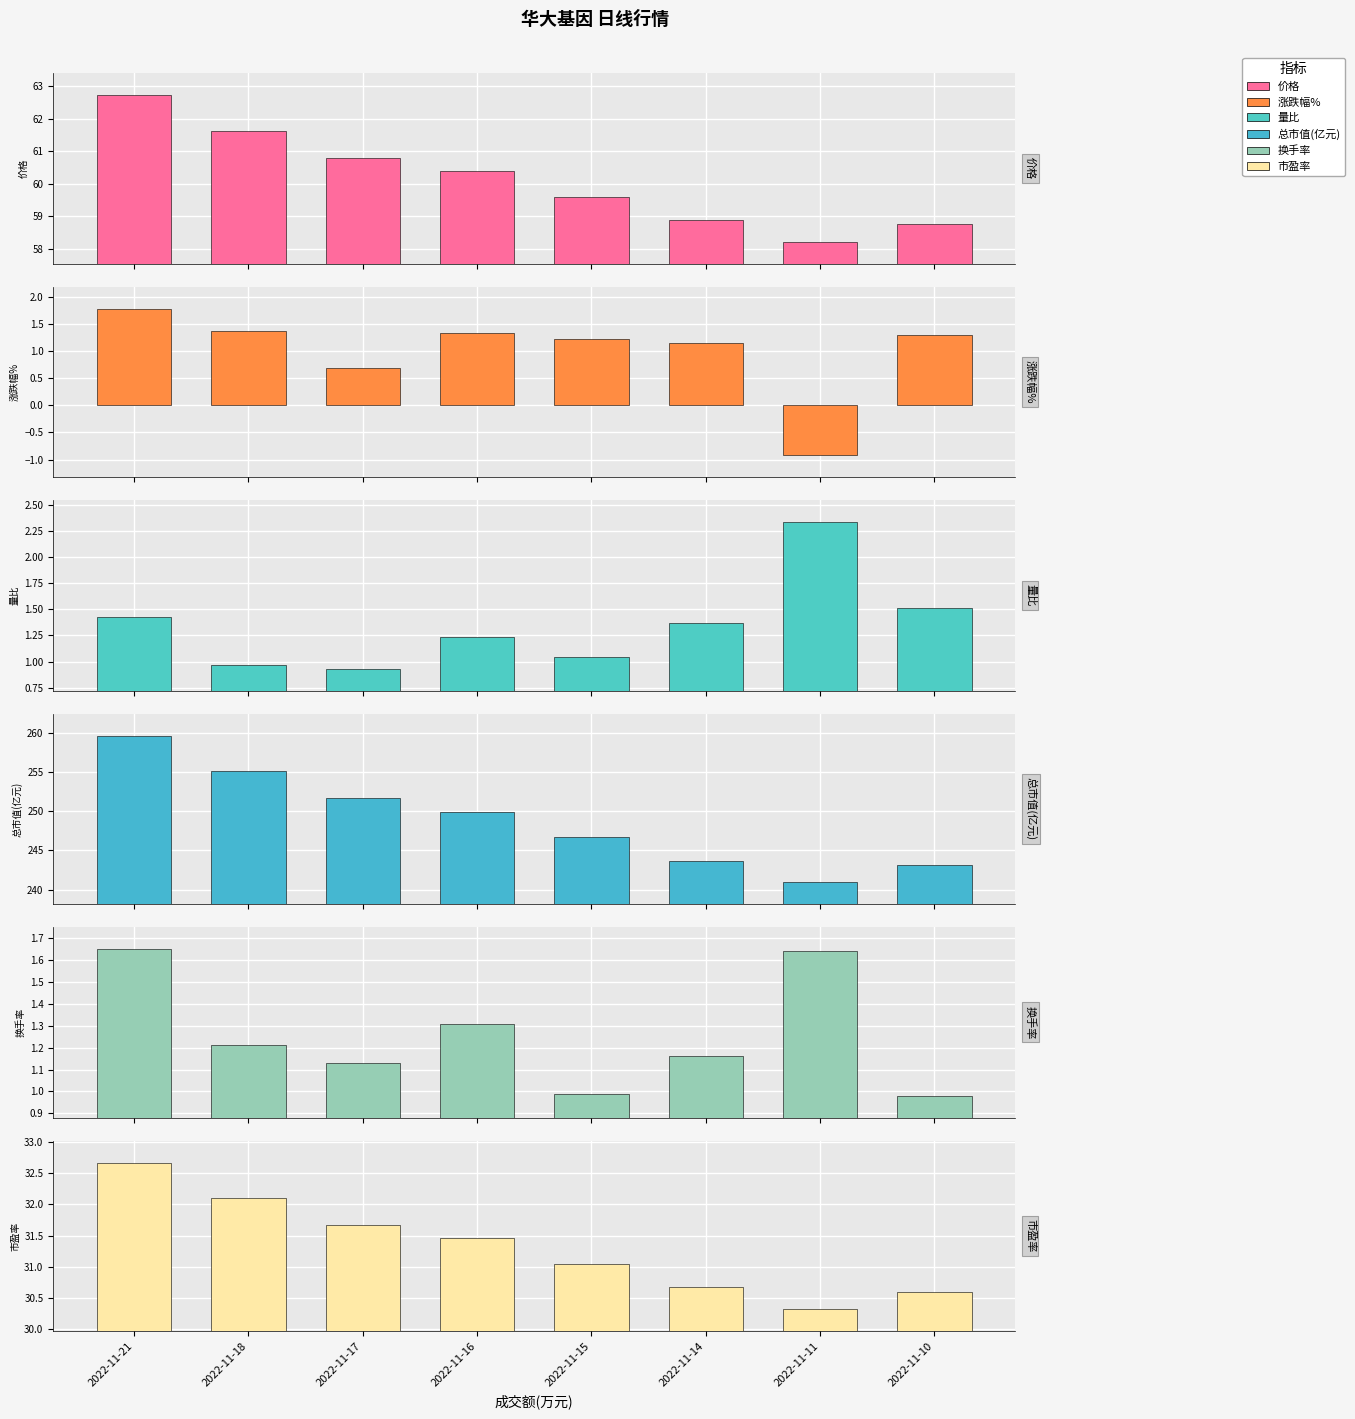

What is the difference between the 市盈率 values at 2022-11-21 and 2022-11-17?

1.0